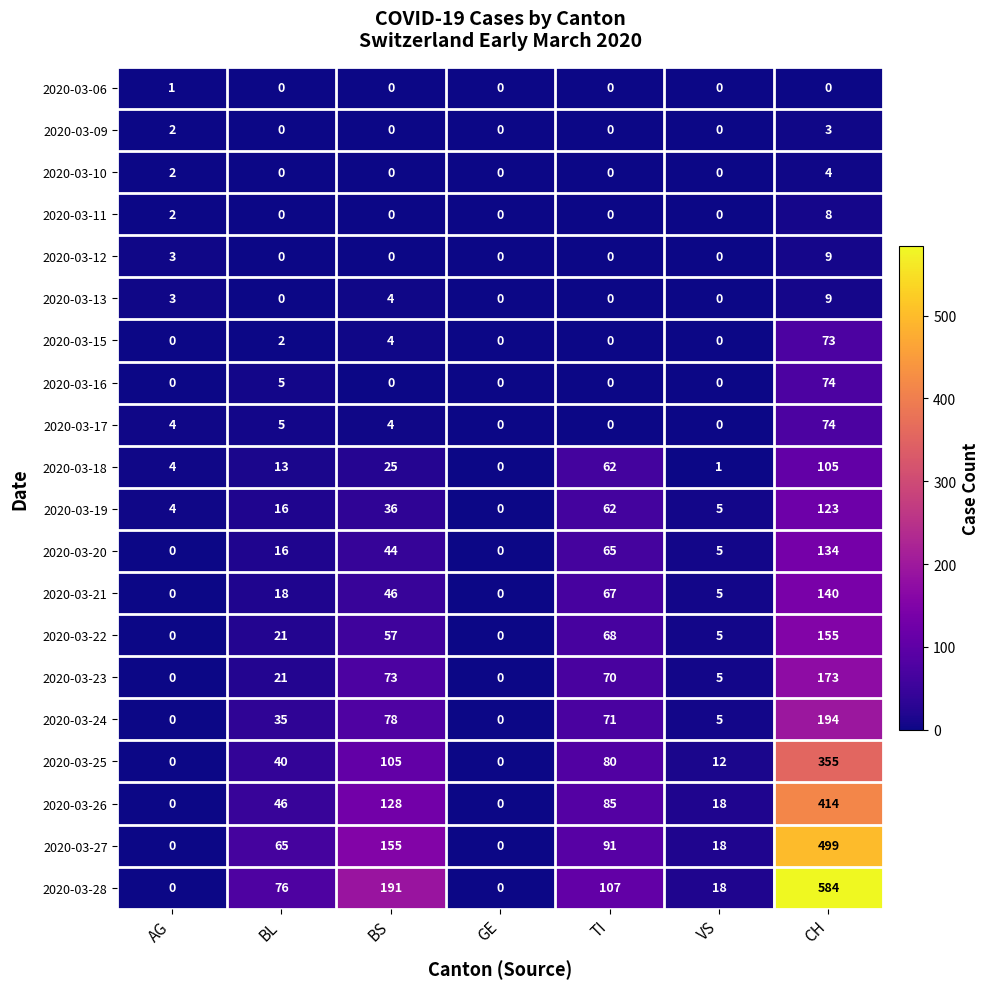

What is the total value across all series at BL?

379